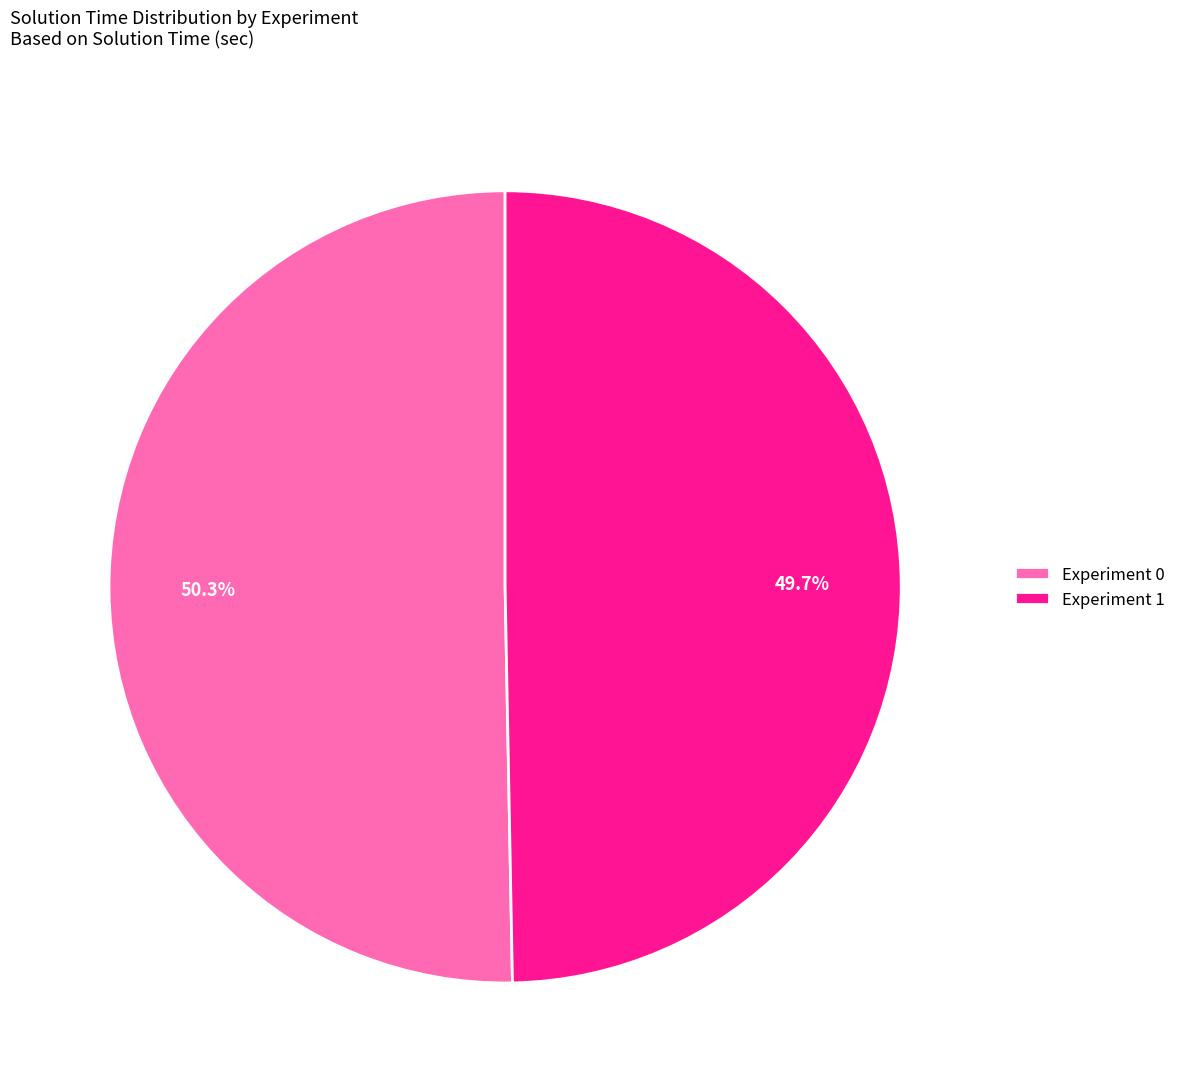

What is the smallest slice in the pie chart?

Experiment 1